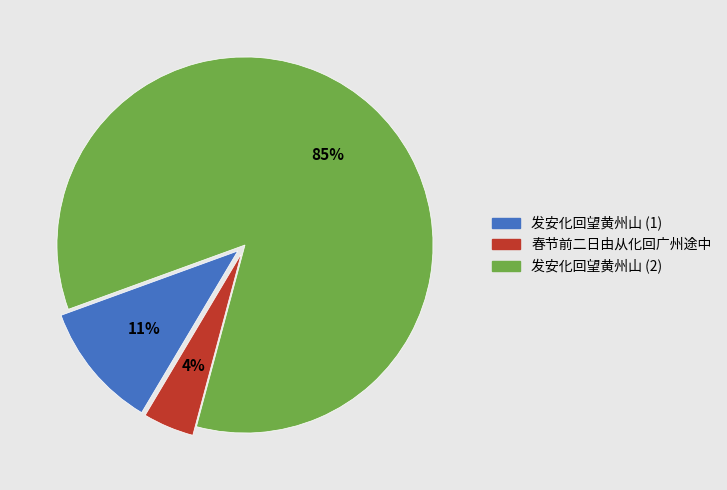

To the nearest percent, what portion does 发安化回望黄州山 (2) represent?

85%